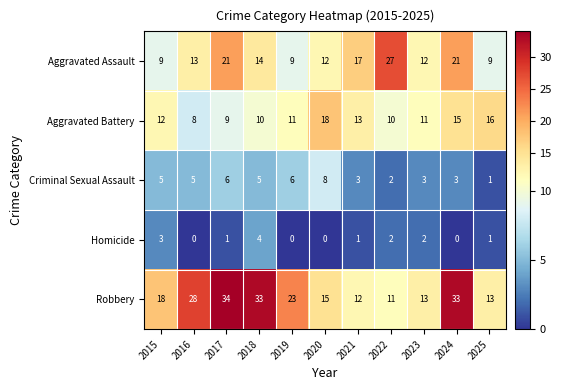

At 2020, list the series in order from largest to smallest.

Aggravated Battery, Robbery, Aggravated Assault, Criminal Sexual Assault, Homicide